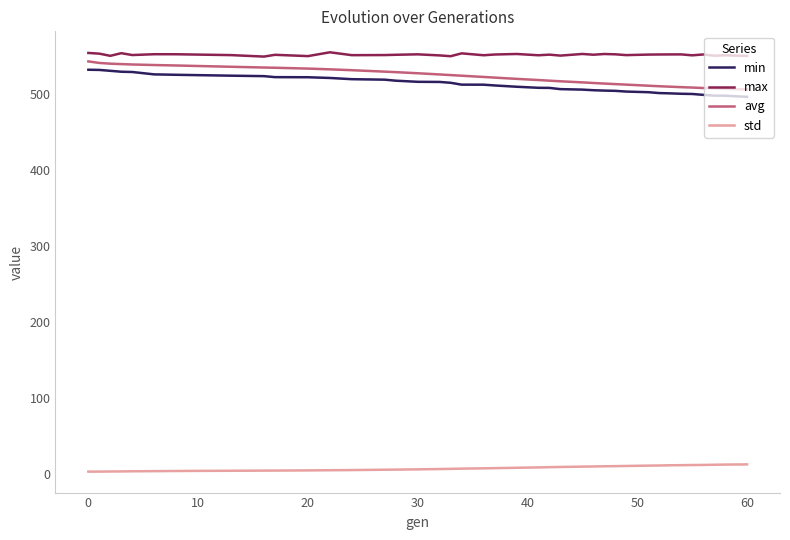

What is the difference between the maximum and minimum values in the min series?

35.7